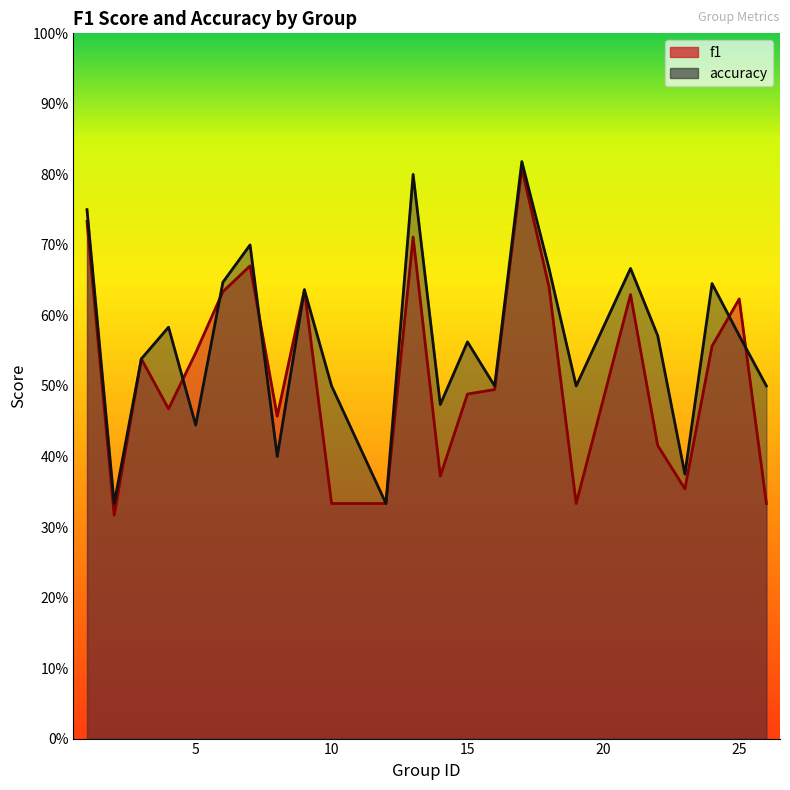

Which series has the widest spread of values?

f1